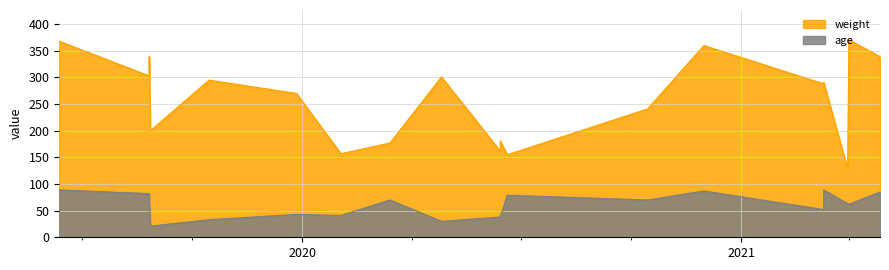

Between 2020-02-02 and 2021-03-11, which is larger?

2021-03-11